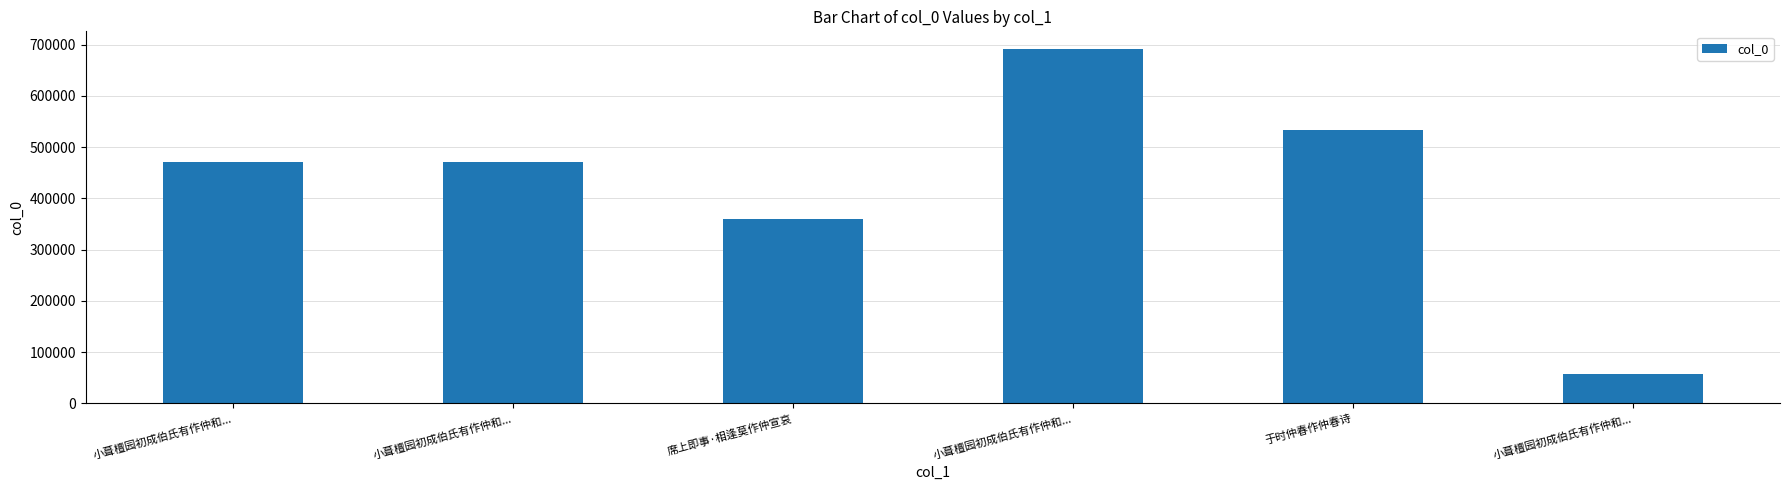

True or false: the data shows 289184 at 小葺檀园初成伯氏有作仲和....

False